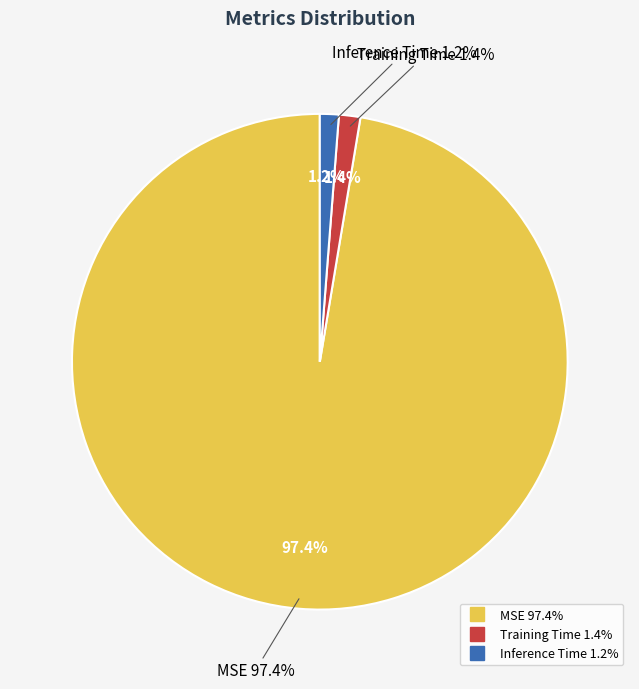

To the nearest percent, what is the difference between the largest and smallest slice percentages?

96%